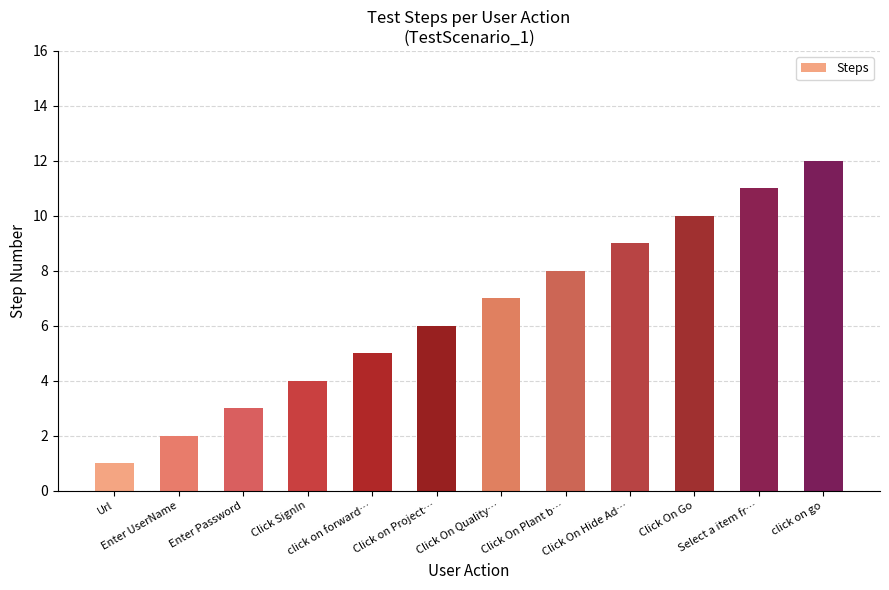

Which label corresponds to the largest value in the chart?

click on go